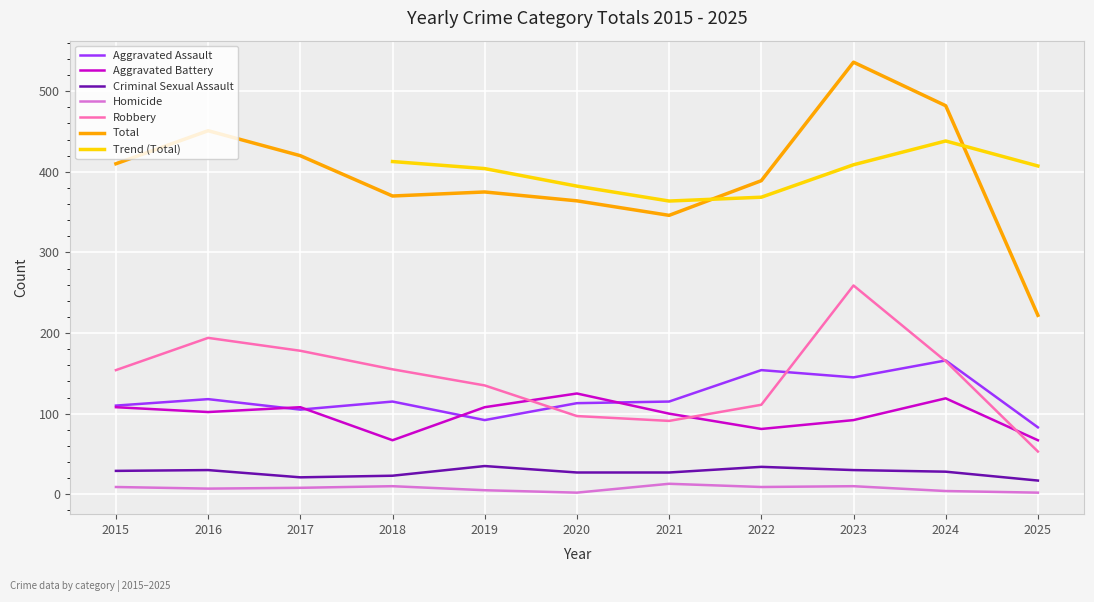

At how many categories does at least one series exceed 473?

2